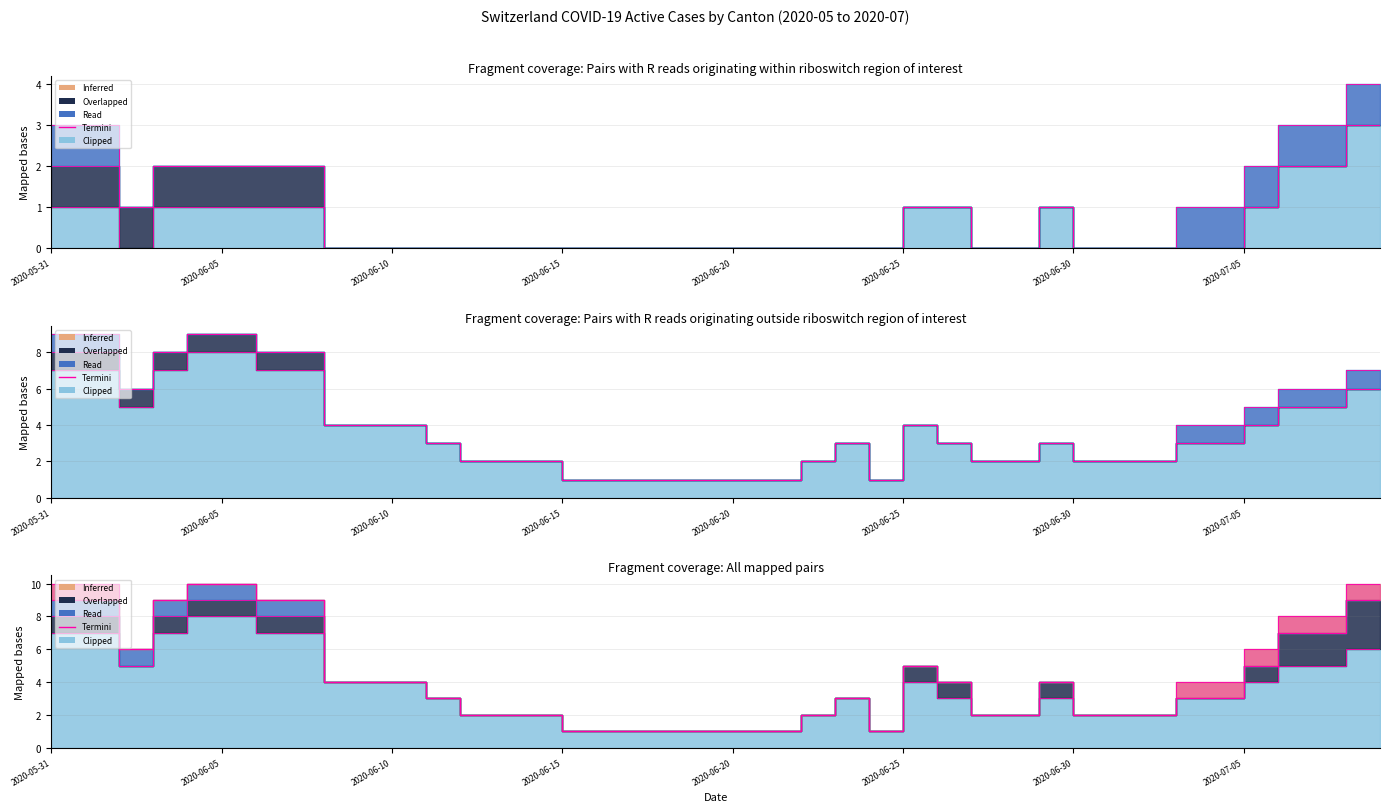

At which category does the data reach its first local valley?

2020-06-10